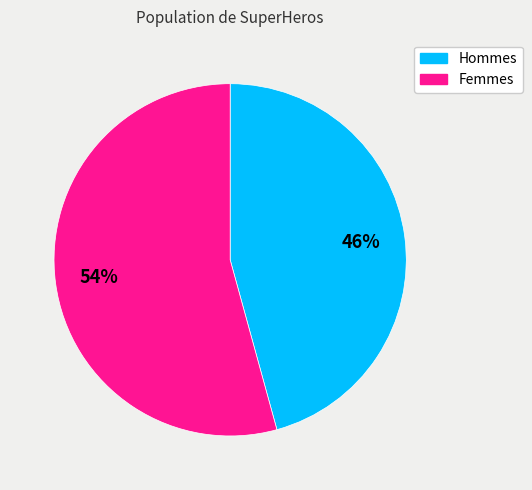

Is there a majority slice in this chart?

Yes